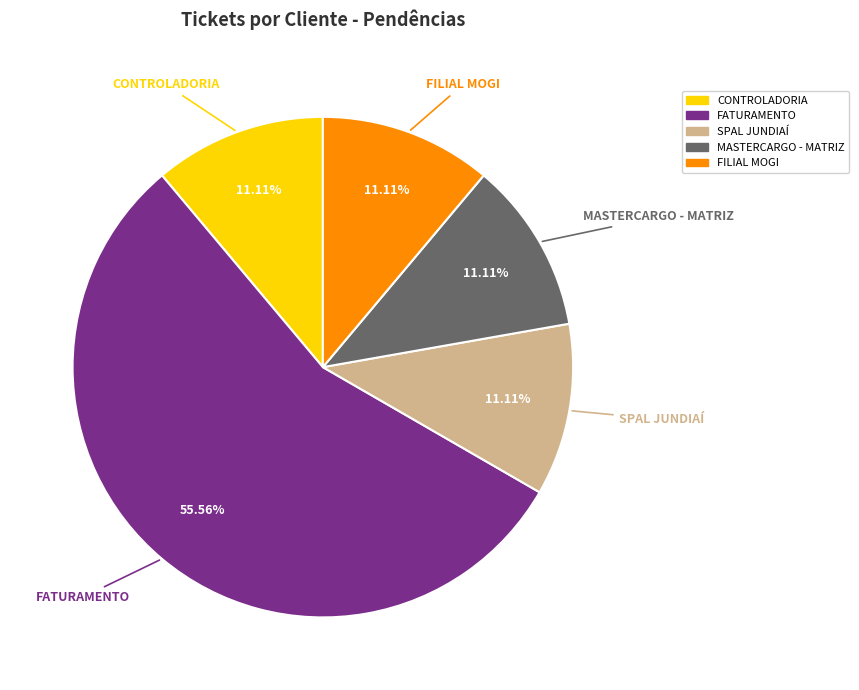

Which has a higher value, FATURAMENTO or FILIAL MOGI?

FATURAMENTO